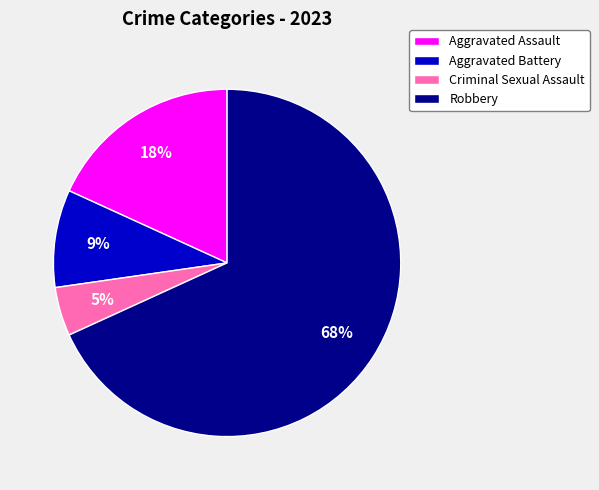

Combined, do Criminal Sexual Assault and Aggravated Battery account for over 50%?

No